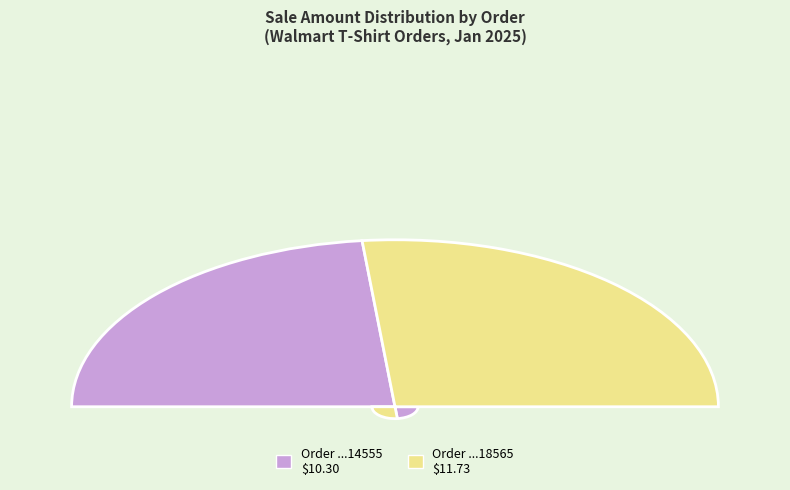

The Order 109003183414555 slice represents 47% of the pie. True or false?

True